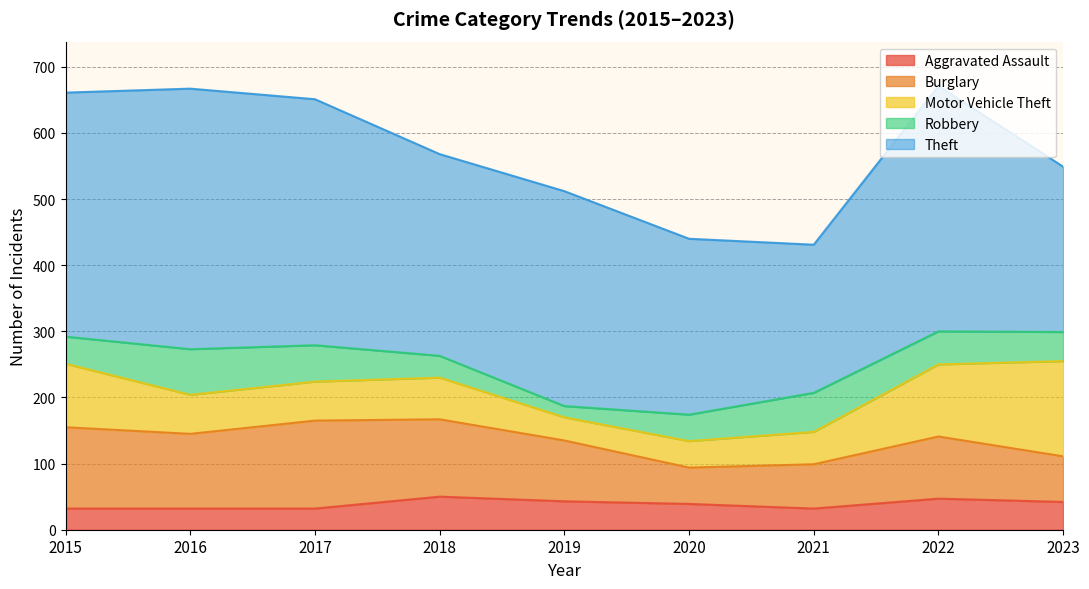

What is the total value across all series at 2021?

431